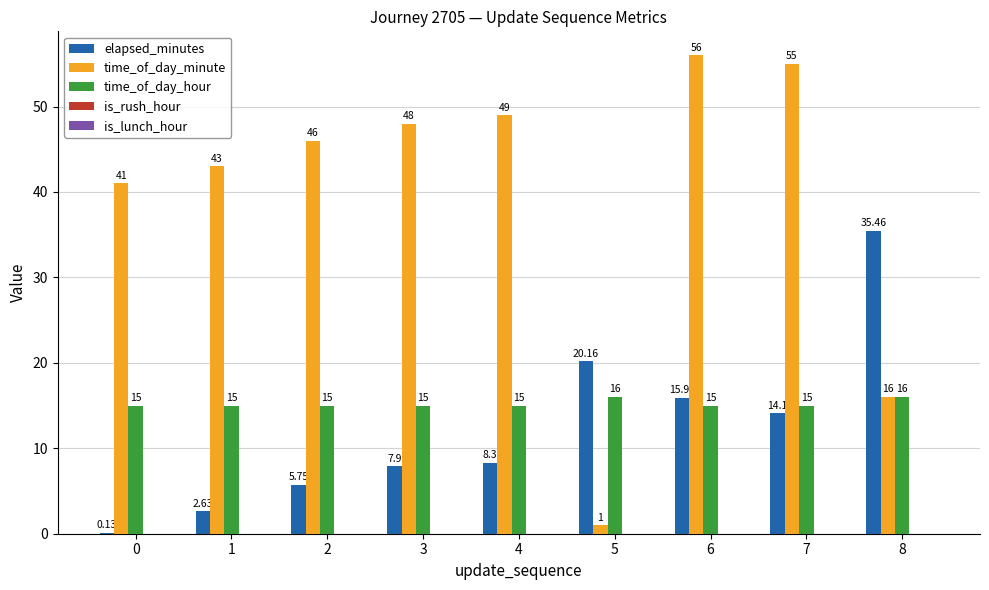

At which category is the sum across all series the highest?

6